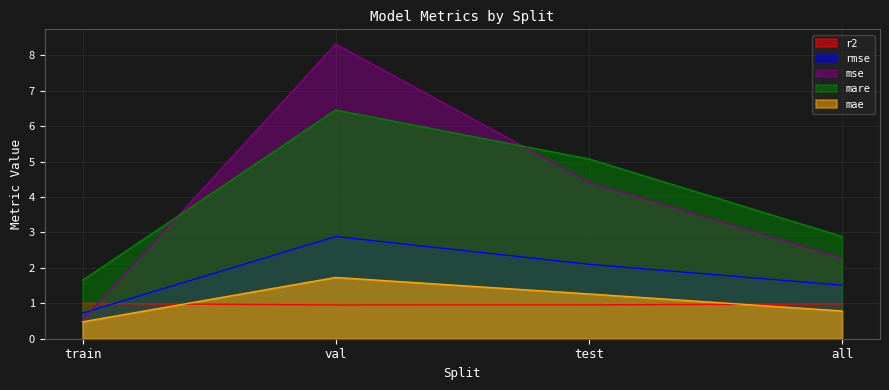

How many categories are shown in the chart?

4